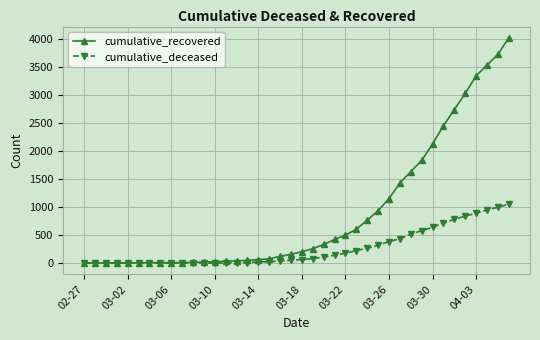

Which series has the largest total across all categories?

cumulative_recovered